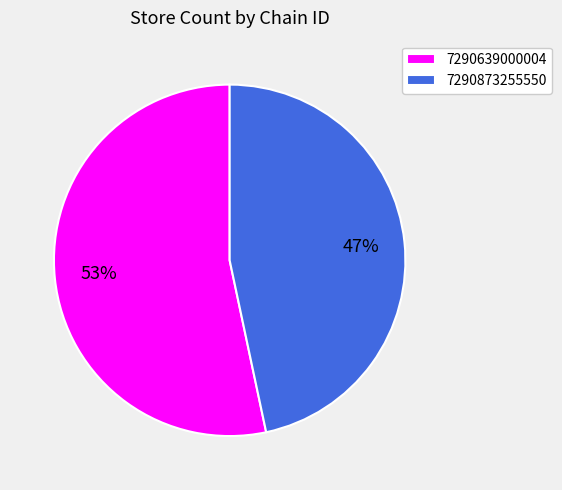

To the nearest percent, what portion does 7290873255550 represent?

47%